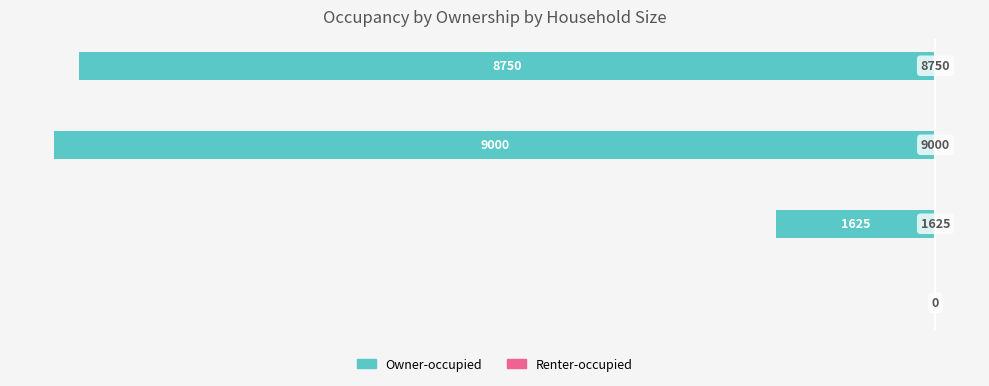

Rank the series by their maximum value, from lowest to highest.

Owner-occupied, Renter-occupied